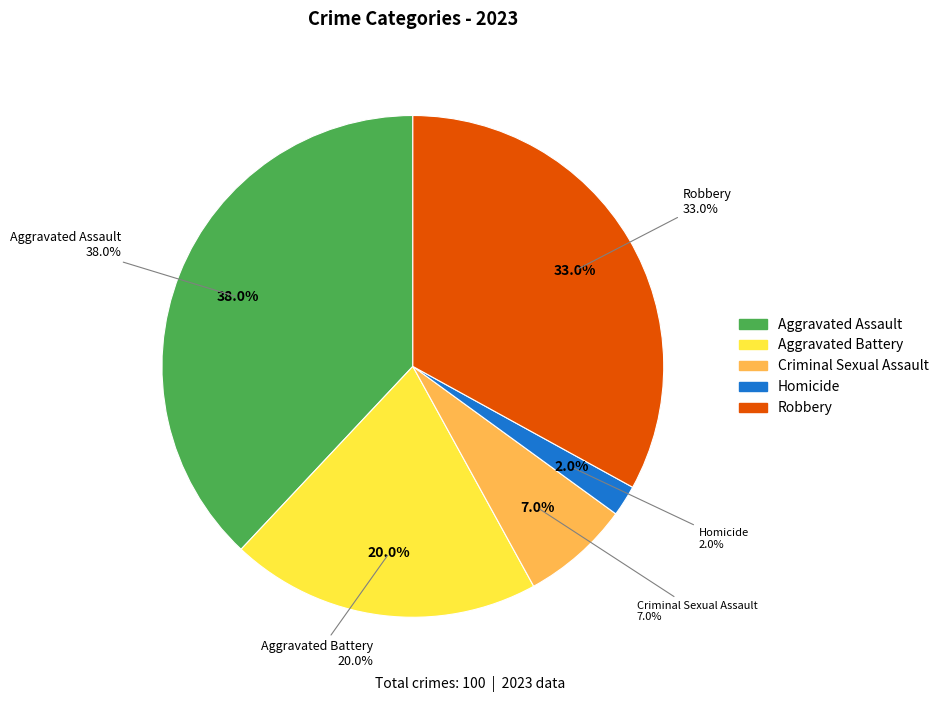

How many slices are in this pie chart?

5